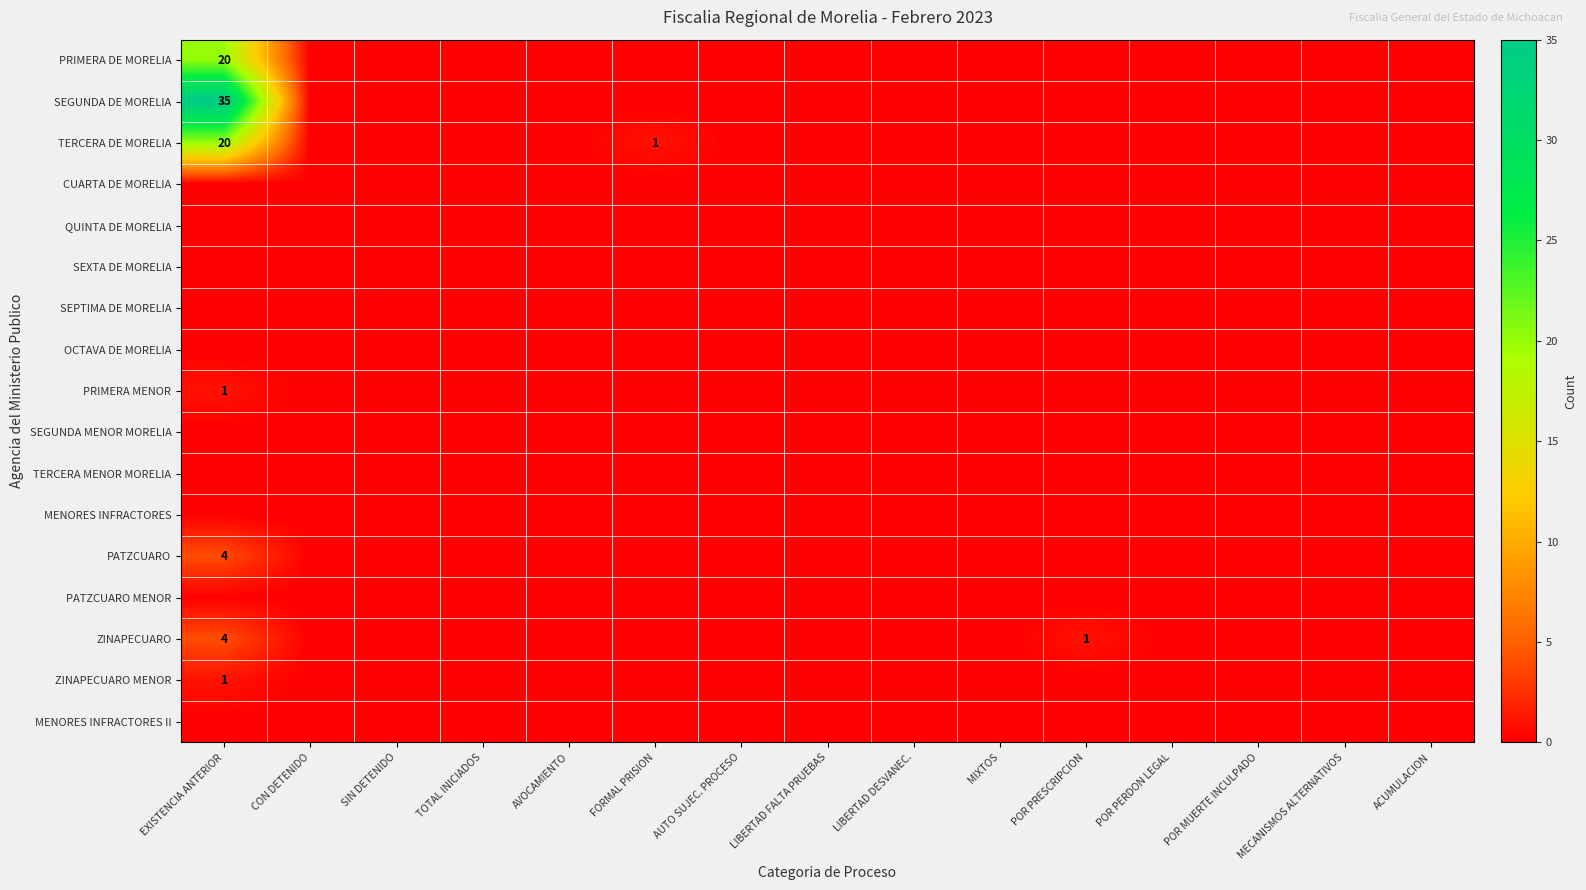

The PRIMERA DE MORELIA series shows 0 at MIXTOS. True or false?

True